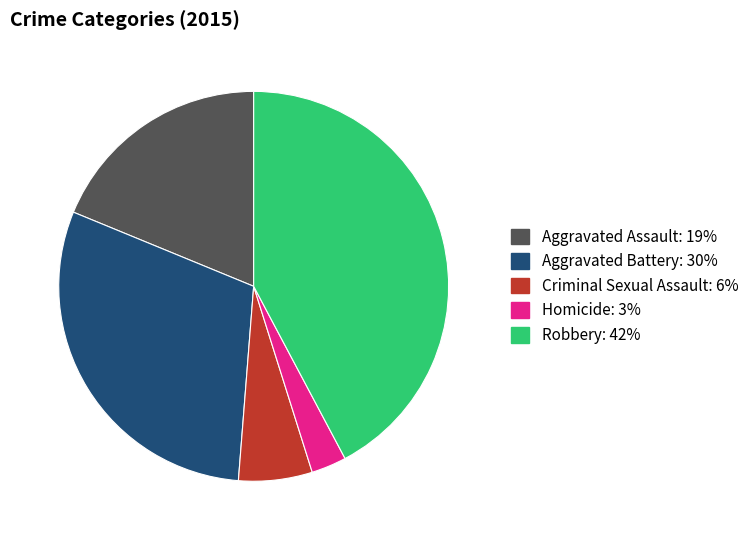

How many segments does this pie chart have?

5